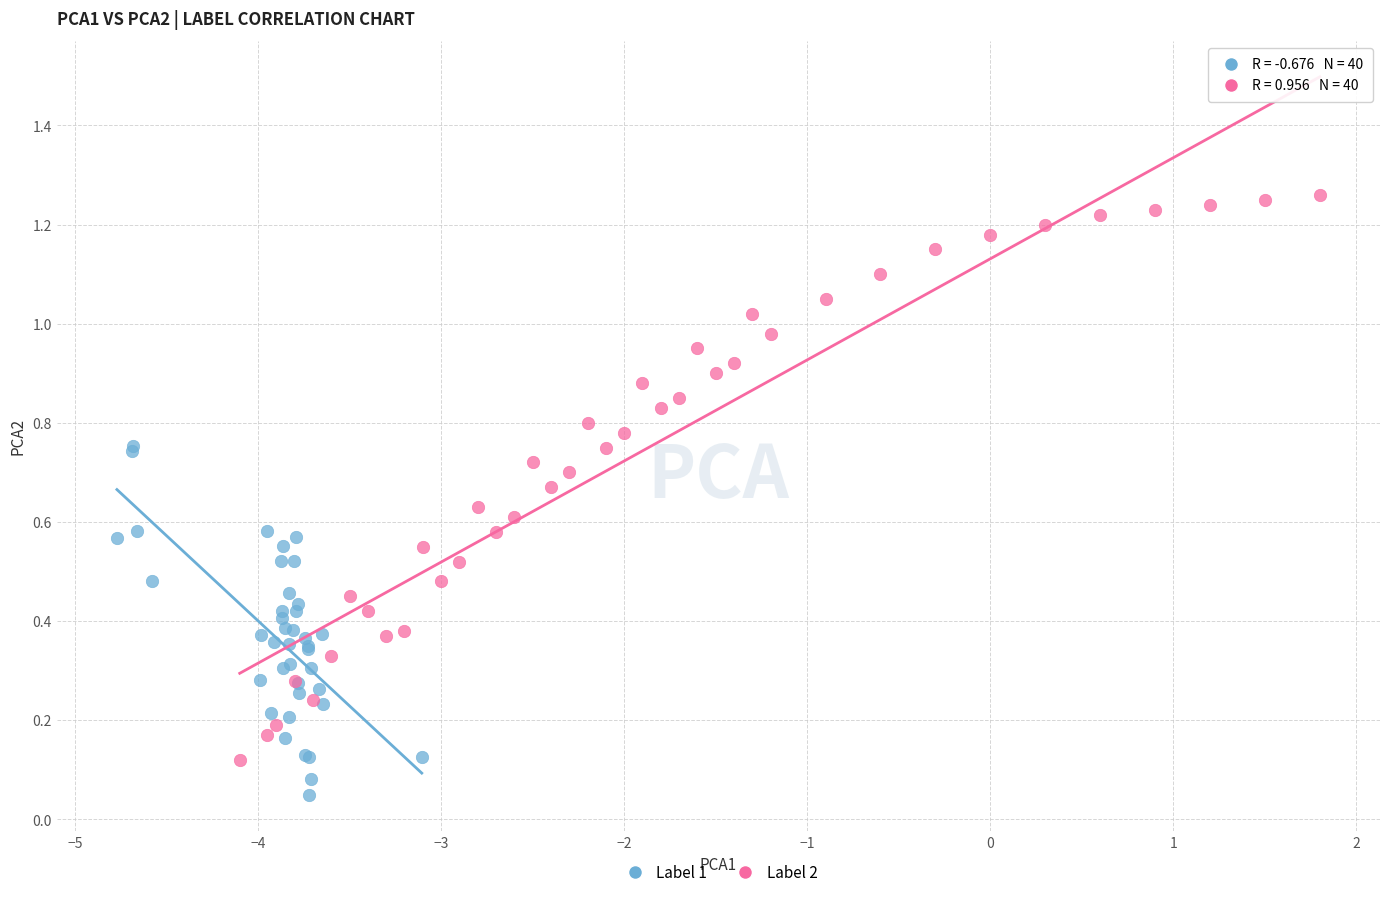

Which series has the largest Y range (max minus min)?

Label 2